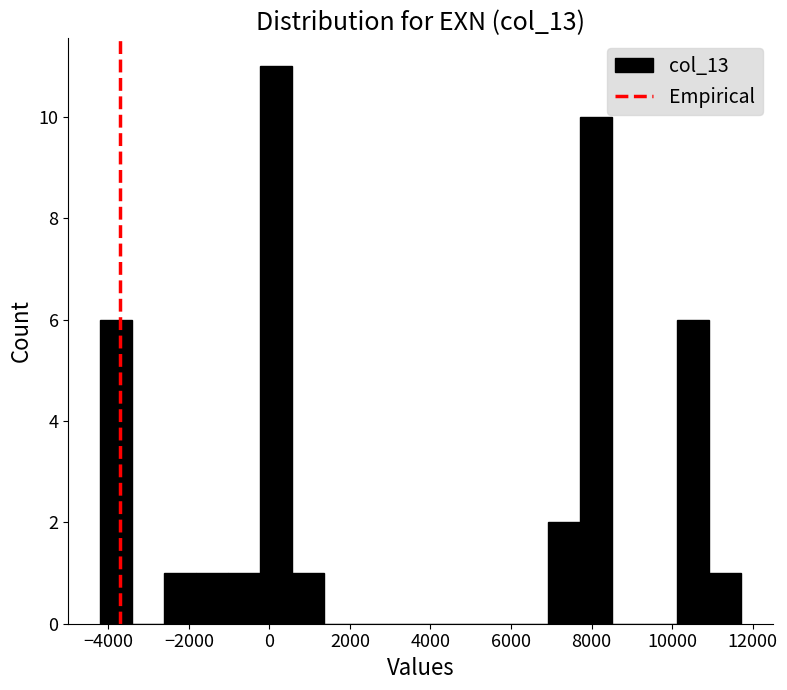

Around what value on the x-axis is the tallest bar? Give the approximate position of its centre, as read against the axis.

200